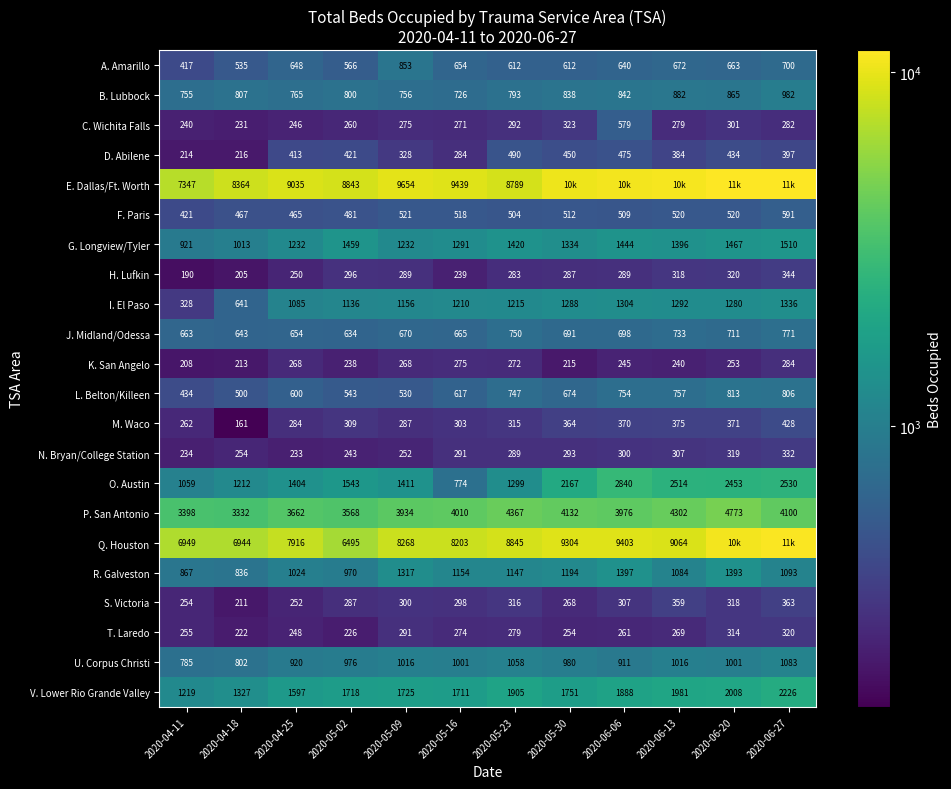

The F. Paris series shows 294 at 2020-04-18. True or false?

False